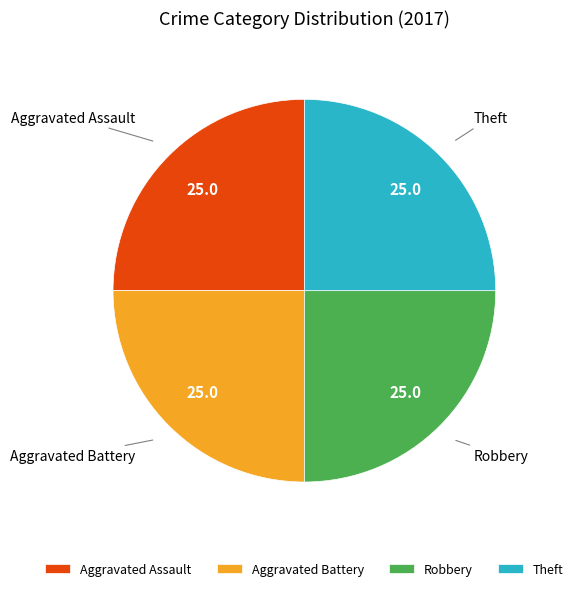

Approximately how many times larger is the value at Robbery compared to Aggravated Assault?

1.0